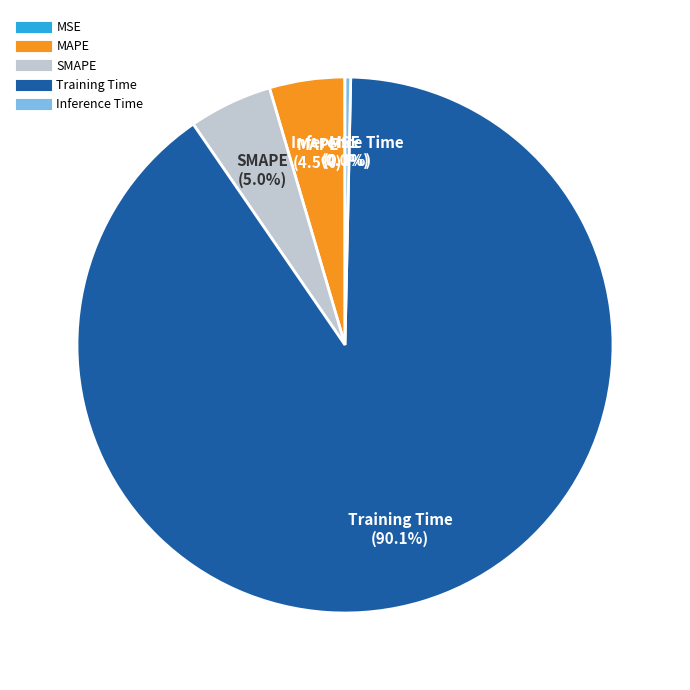

Which category has the biggest portion of the pie?

Training Time